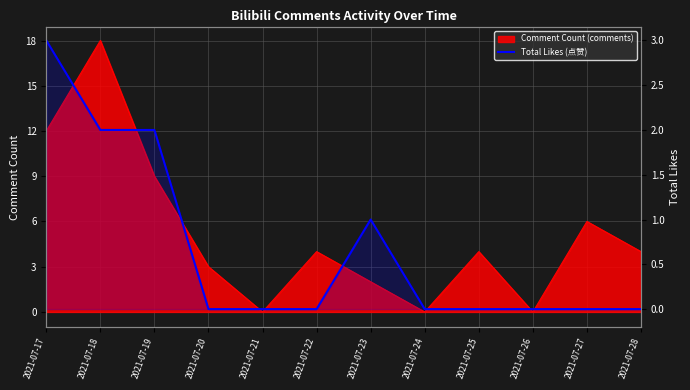

The chart shows a value of 0 at 2021-07-27. True or false?

True